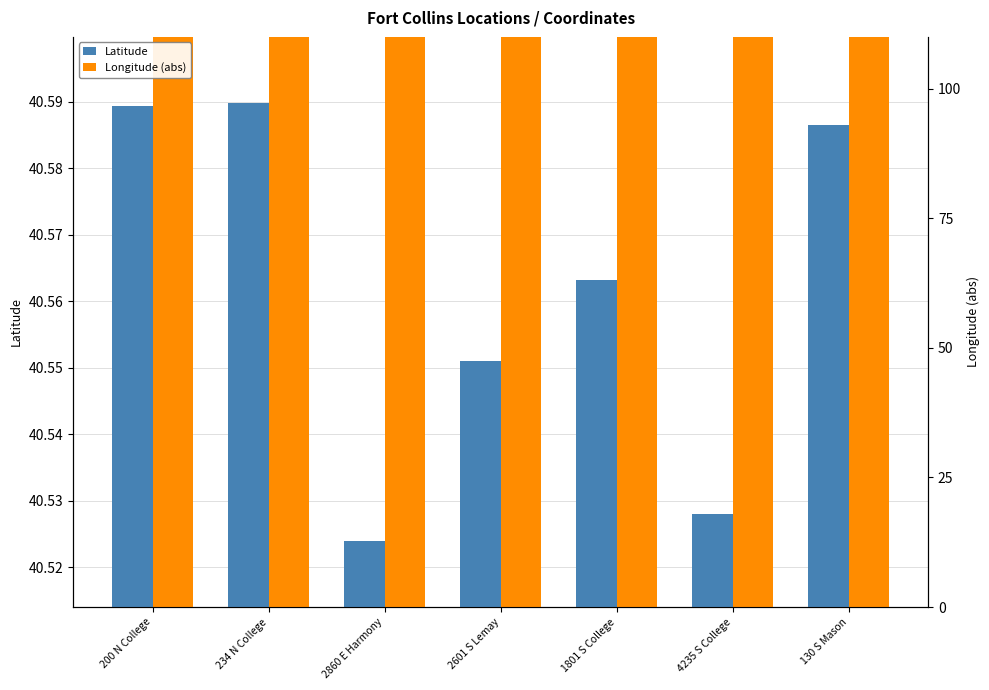

What is the sum of the Latitude values at 1801 S College and 234 N College?

81.2